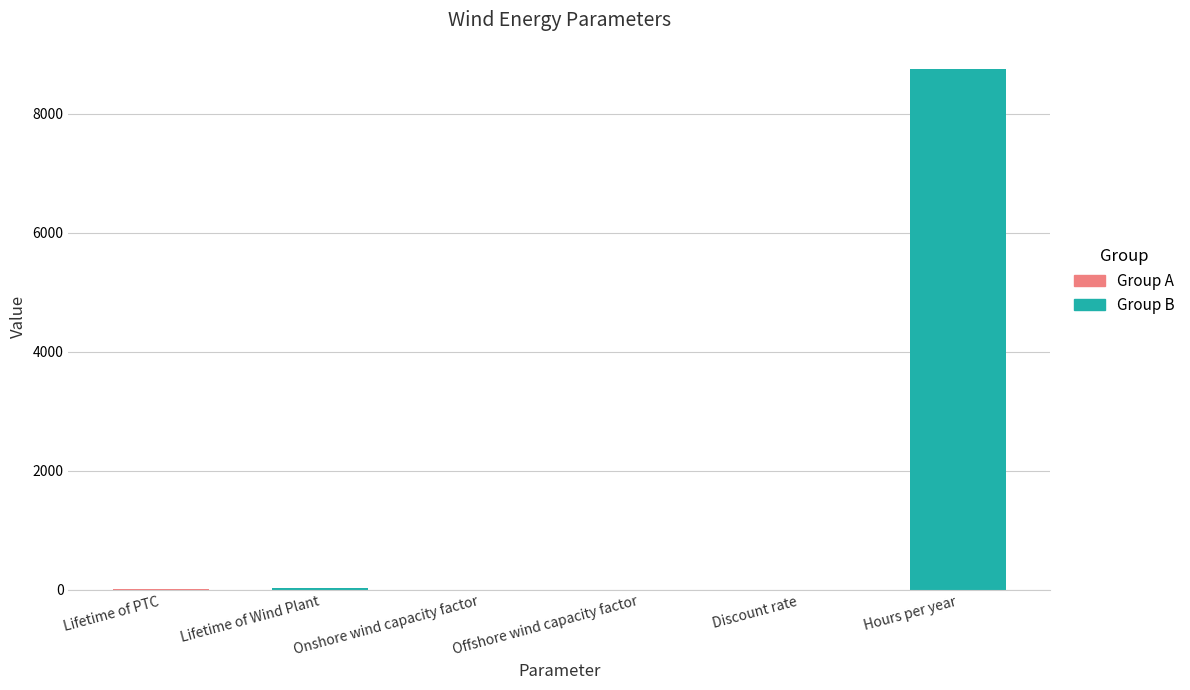

What is the difference between the maximum and minimum values in the Group B series?

8759.5